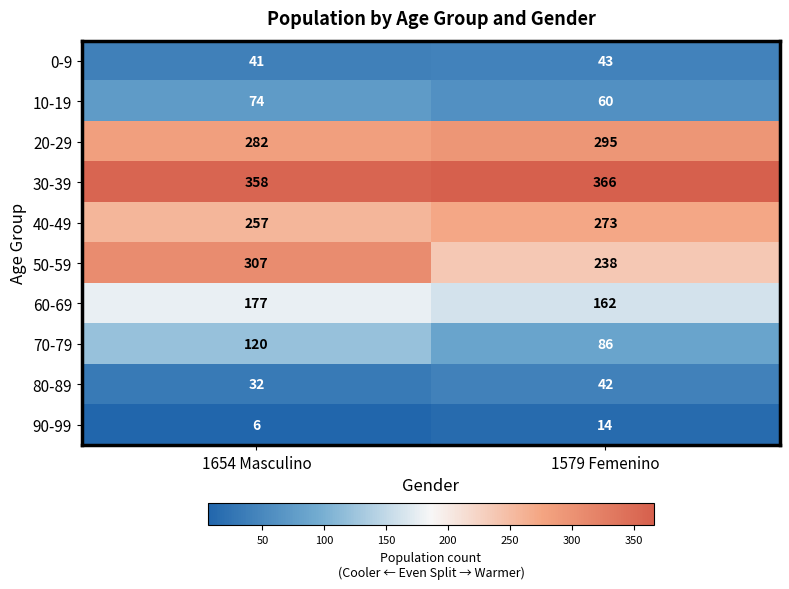

Read the 30-39 value at 1579 Femenino.

366